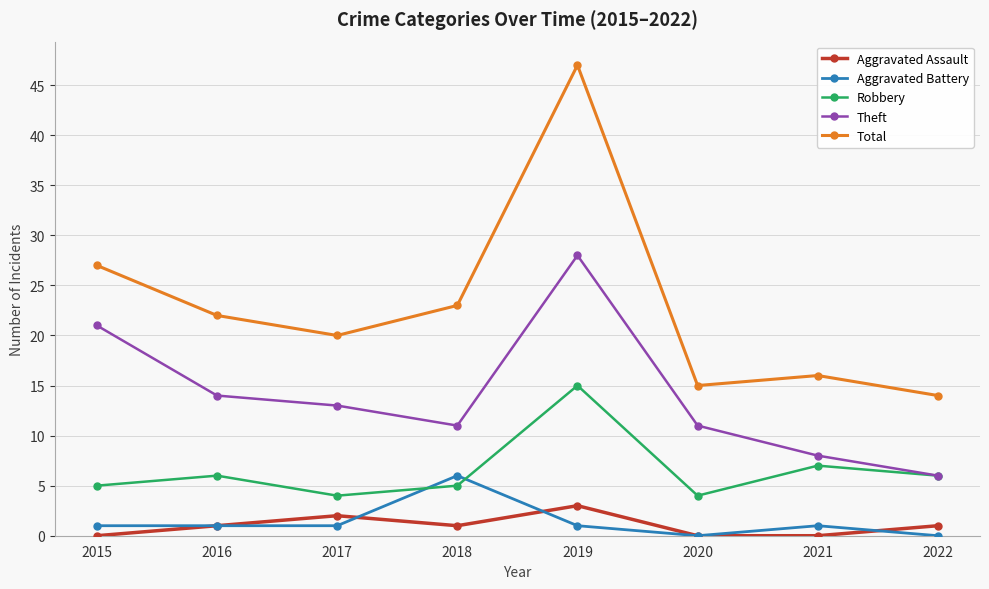

Reading left to right, transcribe all the data shown in this chart.

Aggravated Assault: 2015=0	2016=1	2017=2	2018=1	2019=3	2020=0	2021=0	2022=1
Aggravated Battery: 2015=1	2016=1	2017=1	2018=6	2019=1	2020=0	2021=1	2022=0
Robbery: 2015=5	2016=6	2017=4	2018=5	2019=15	2020=4	2021=7	2022=6
Theft: 2015=21	2016=14	2017=13	2018=11	2019=28	2020=11	2021=8	2022=6
Total: 2015=27	2016=22	2017=20	2018=23	2019=47	2020=15	2021=16	2022=14